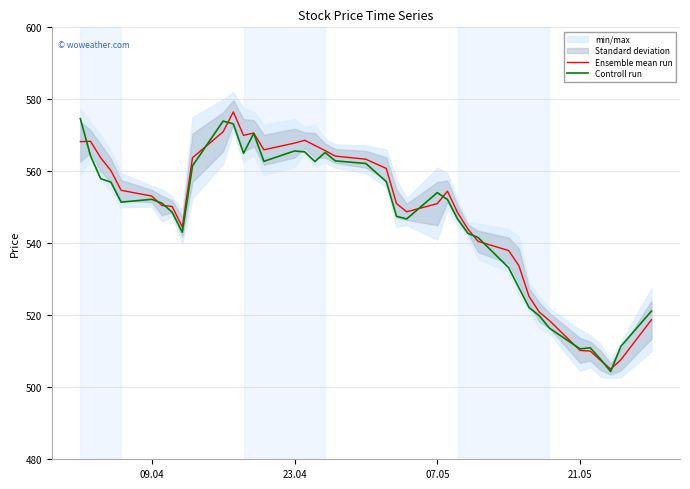

Is it true that Ensemble mean run equals 348.6 at 07.05?

False